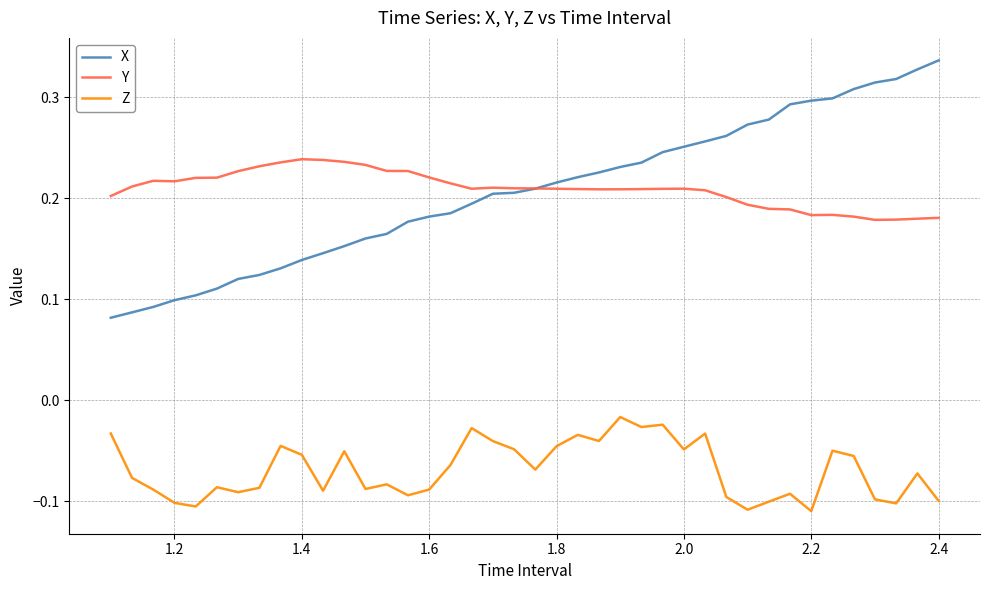

Which series has the widest spread of values?

X